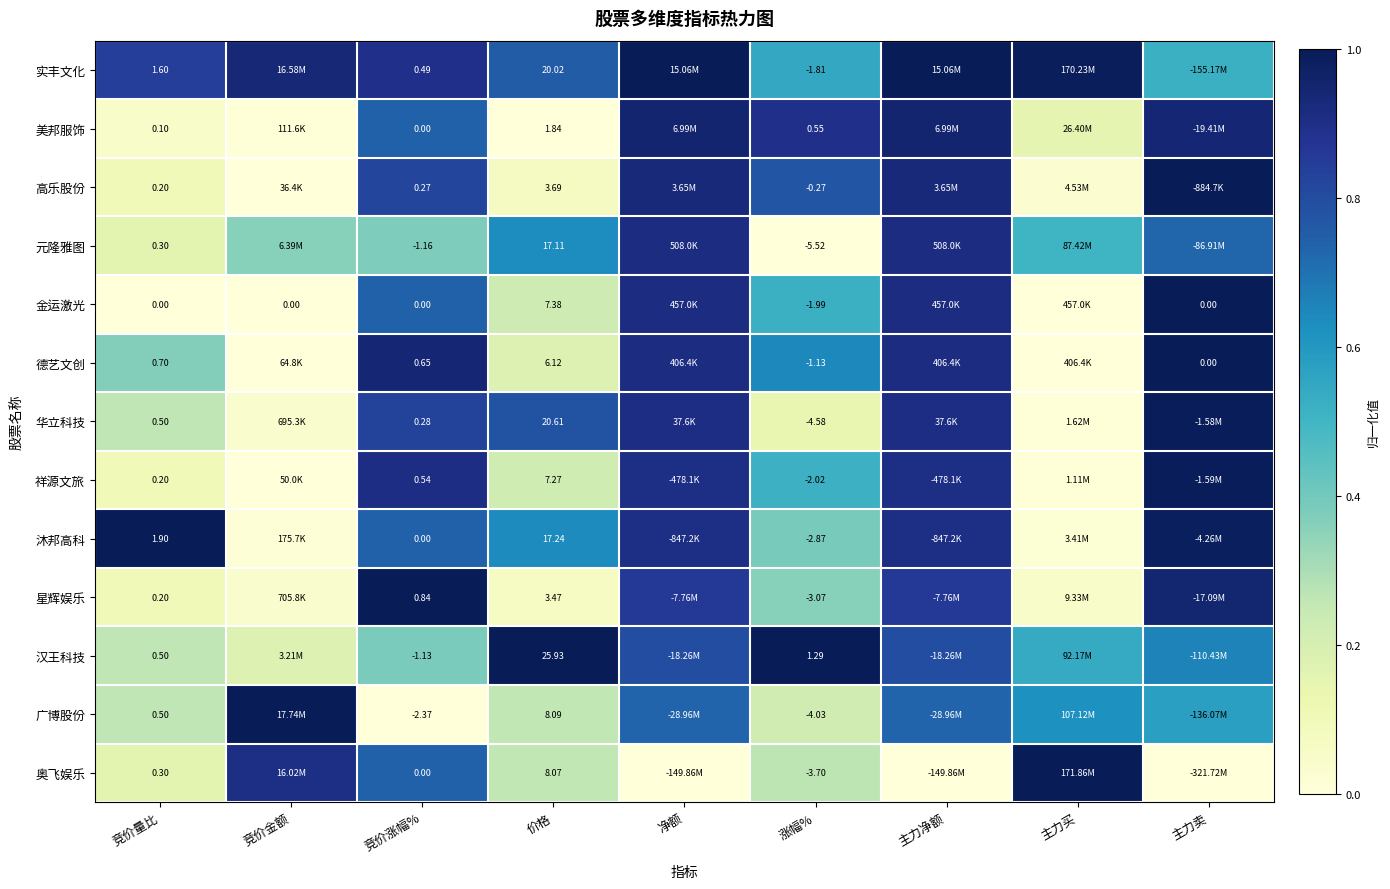

Rank the series at 主力净额 from lowest to highest value.

奥飞娱乐, 广博股份, 汉王科技, 星辉娱乐, 沐邦高科, 祥源文旅, 华立科技, 德艺文创, 金运激光, 元隆雅图, 高乐股份, 美邦服饰, 实丰文化